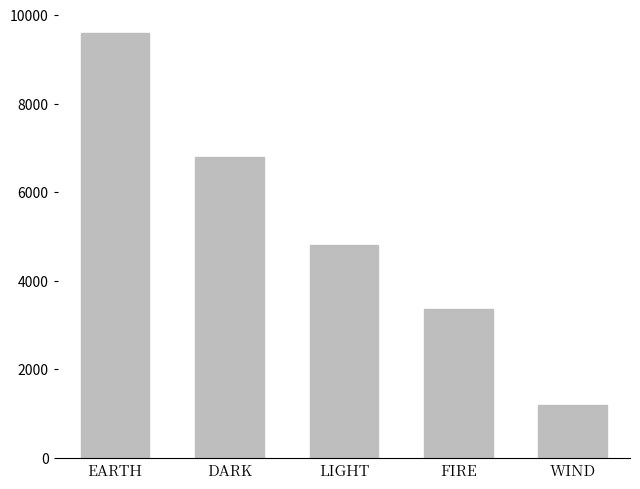

Rank the categories by value from highest to lowest.

EARTH, DARK, LIGHT, FIRE, WIND